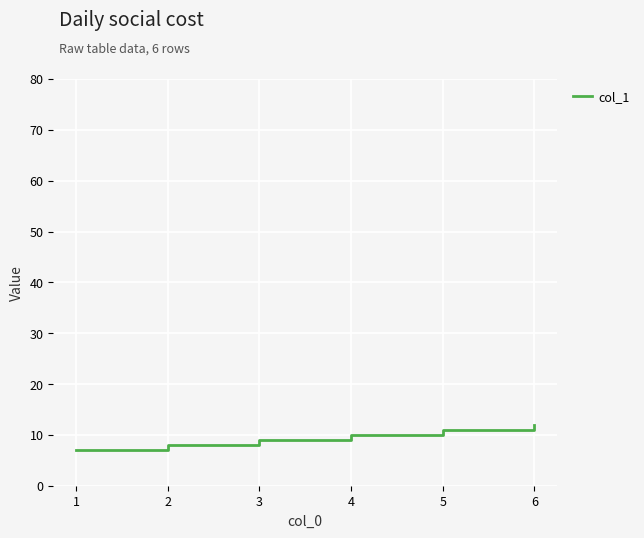

Which category has the lowest value across all series?

1